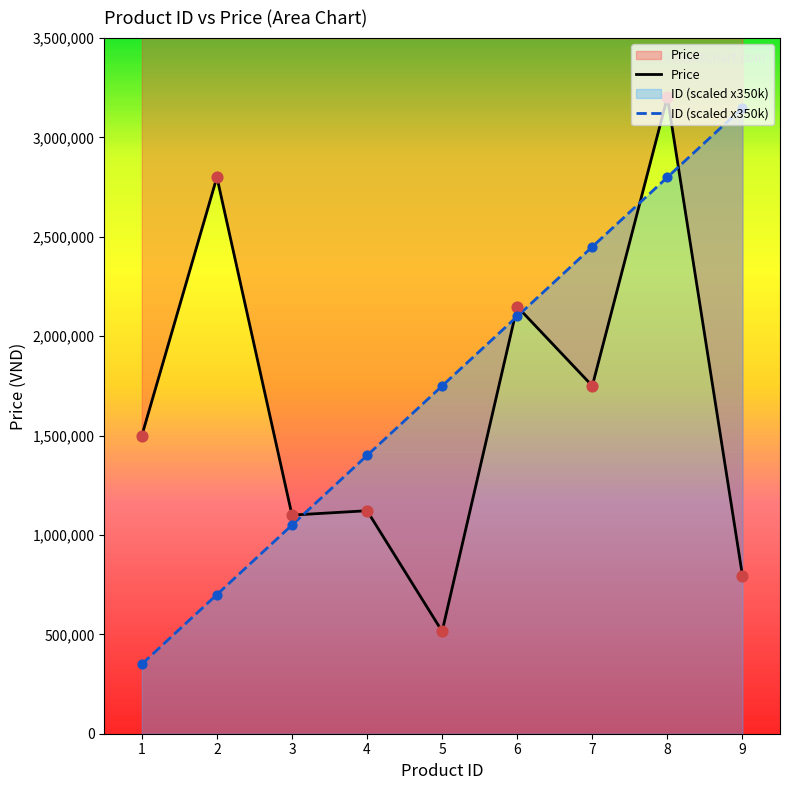

Is the value of Price at 5 greater than the value of ID at 8?

No